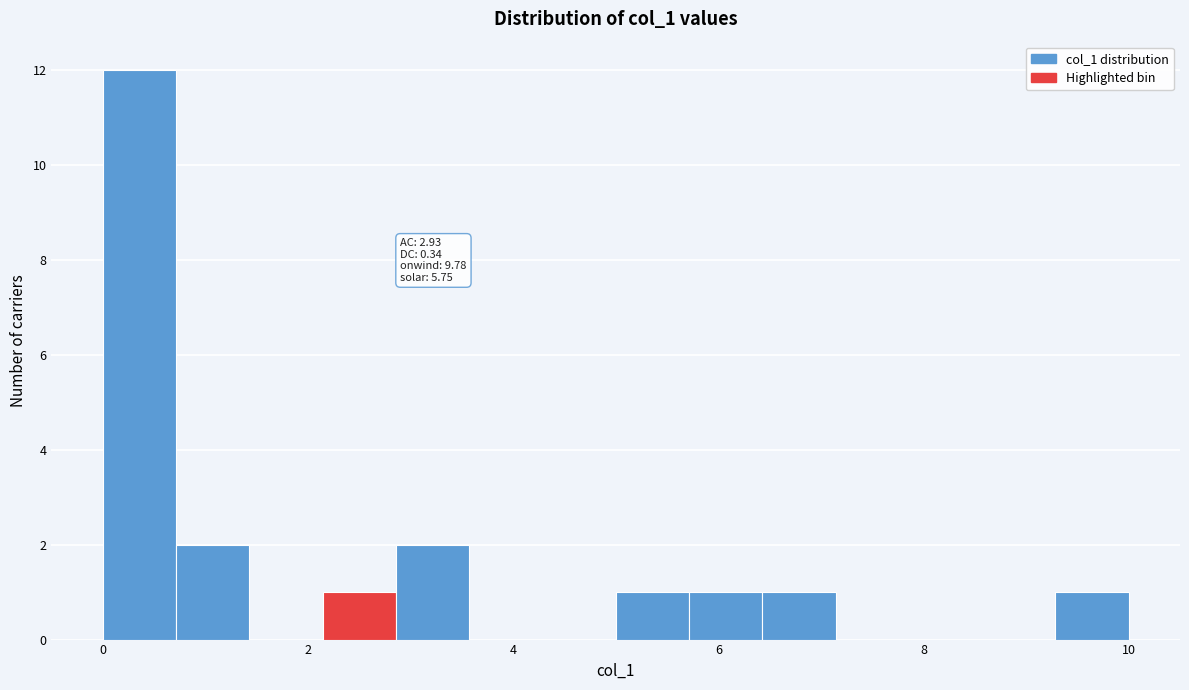

Read against the x-axis, roughly where is the centre of the tallest bar?

0.4